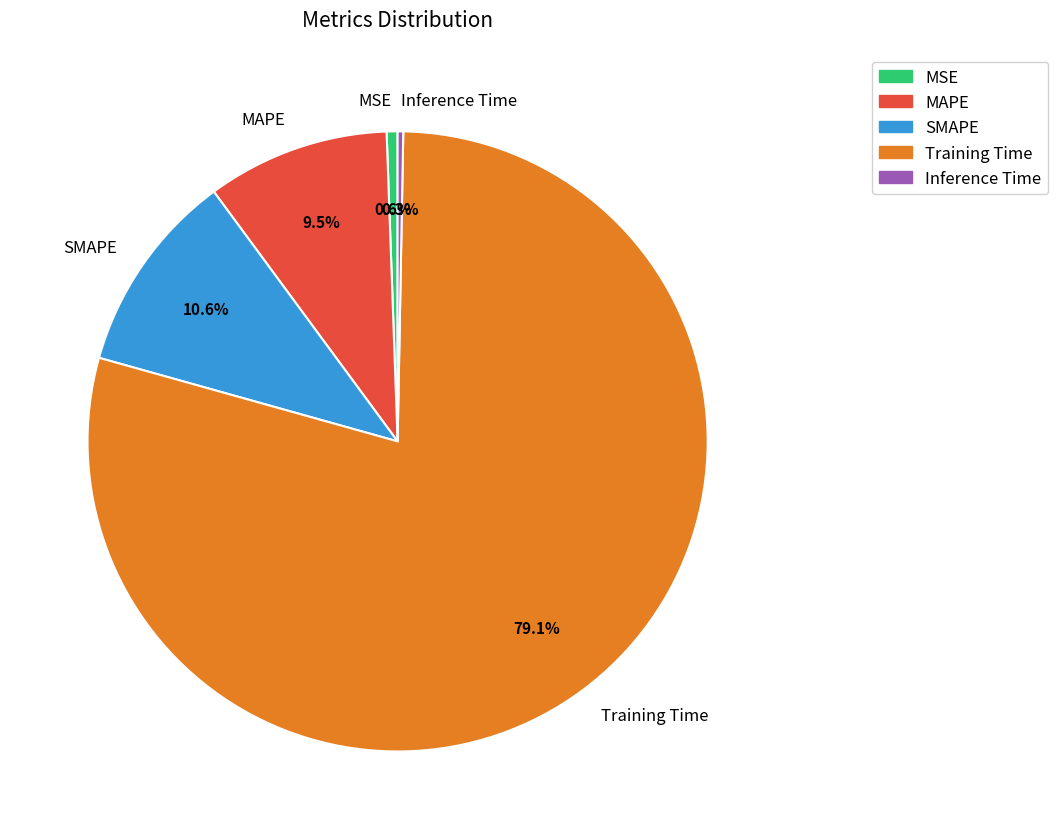

Is there a majority slice in this chart?

Yes